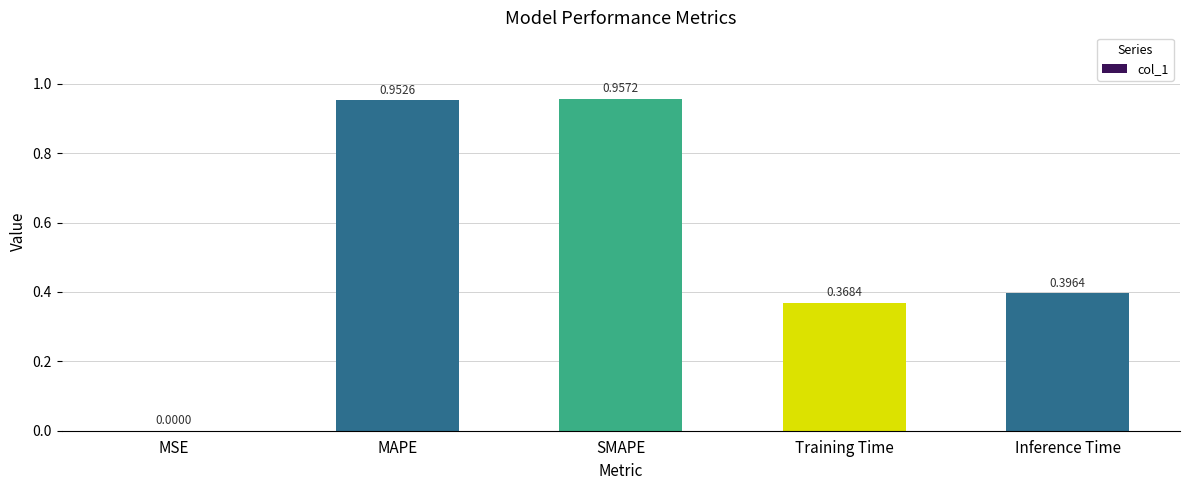

Is it true that the value at MAPE is 0.3?

False